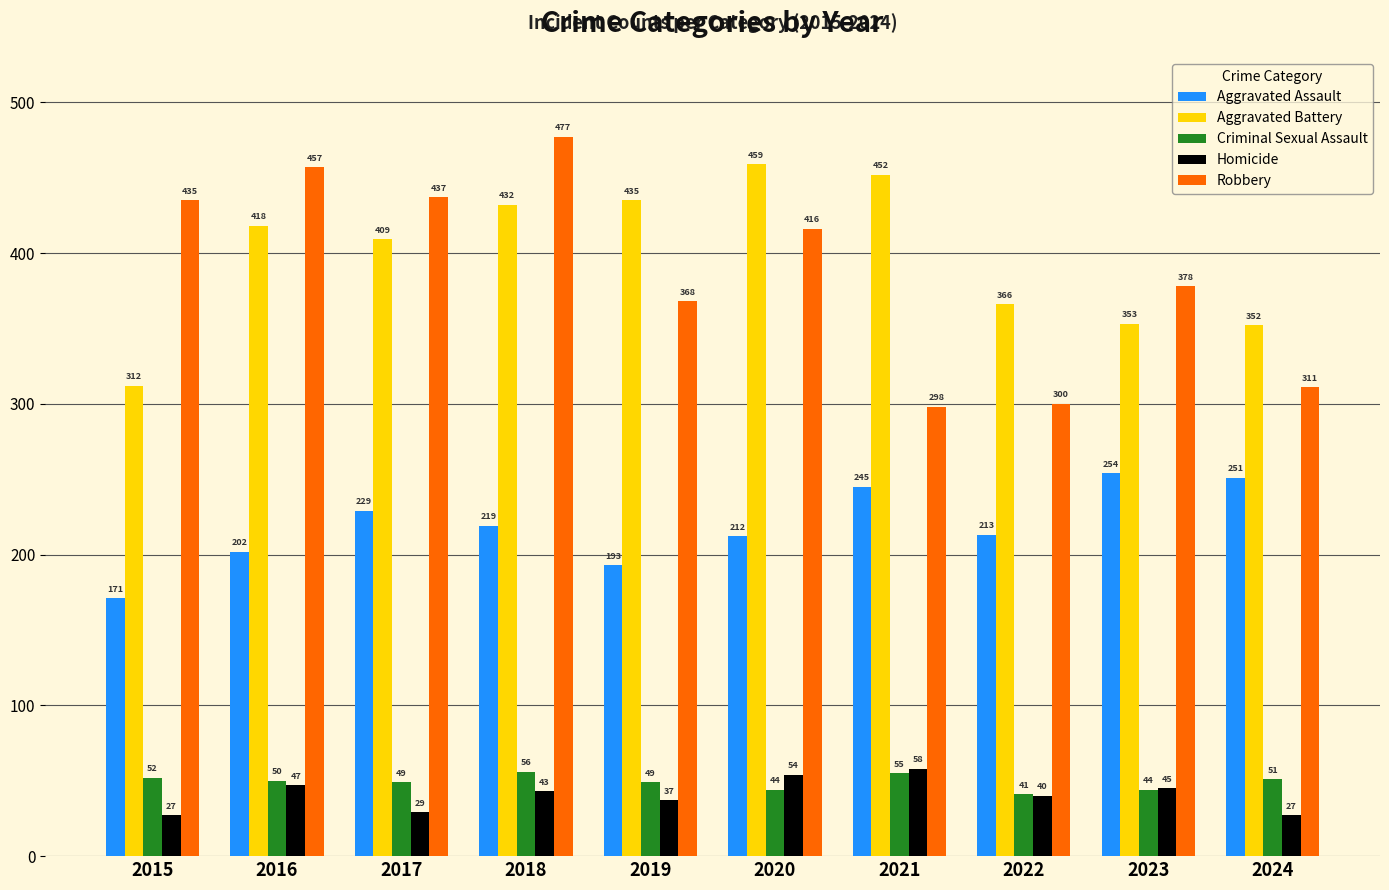

What value does the Aggravated Battery series have at 2016, to the nearest 5?

420